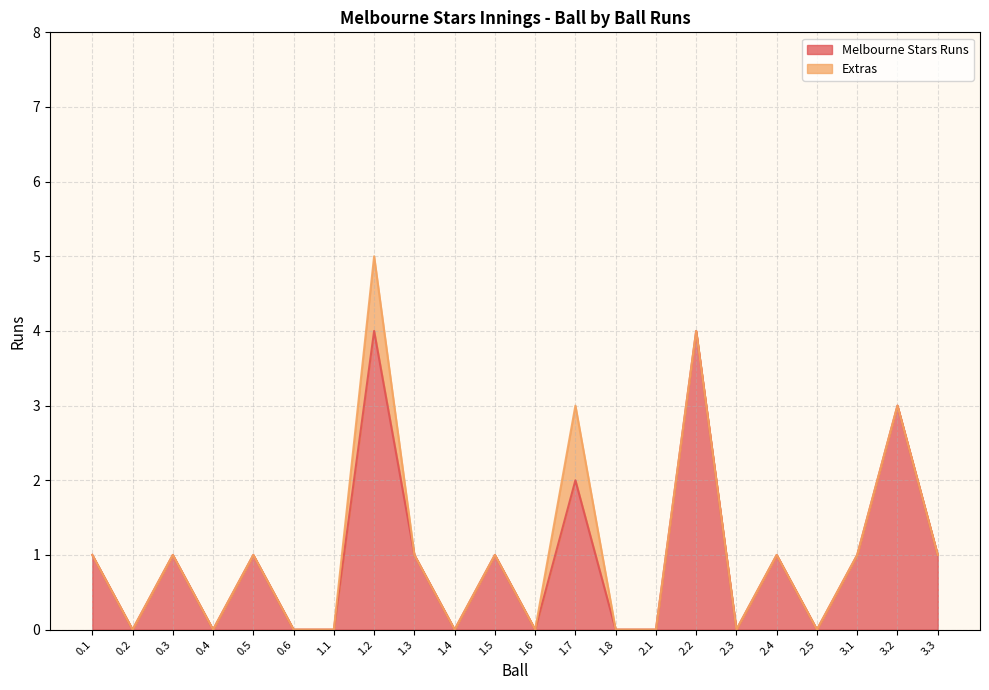

Count the values in the range 0 to 1.

18